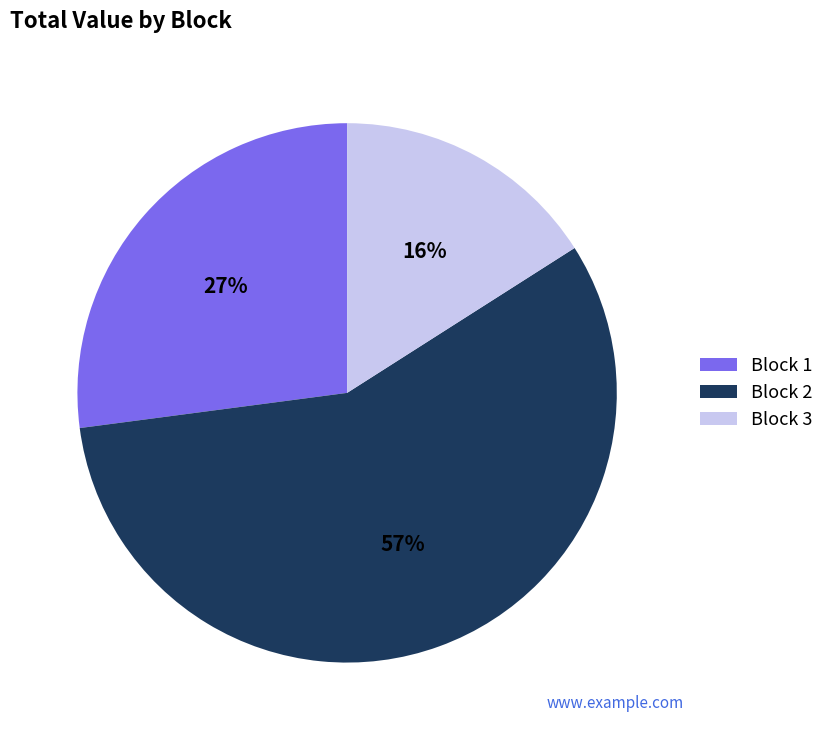

Which category has the smallest portion of the pie?

Block 3